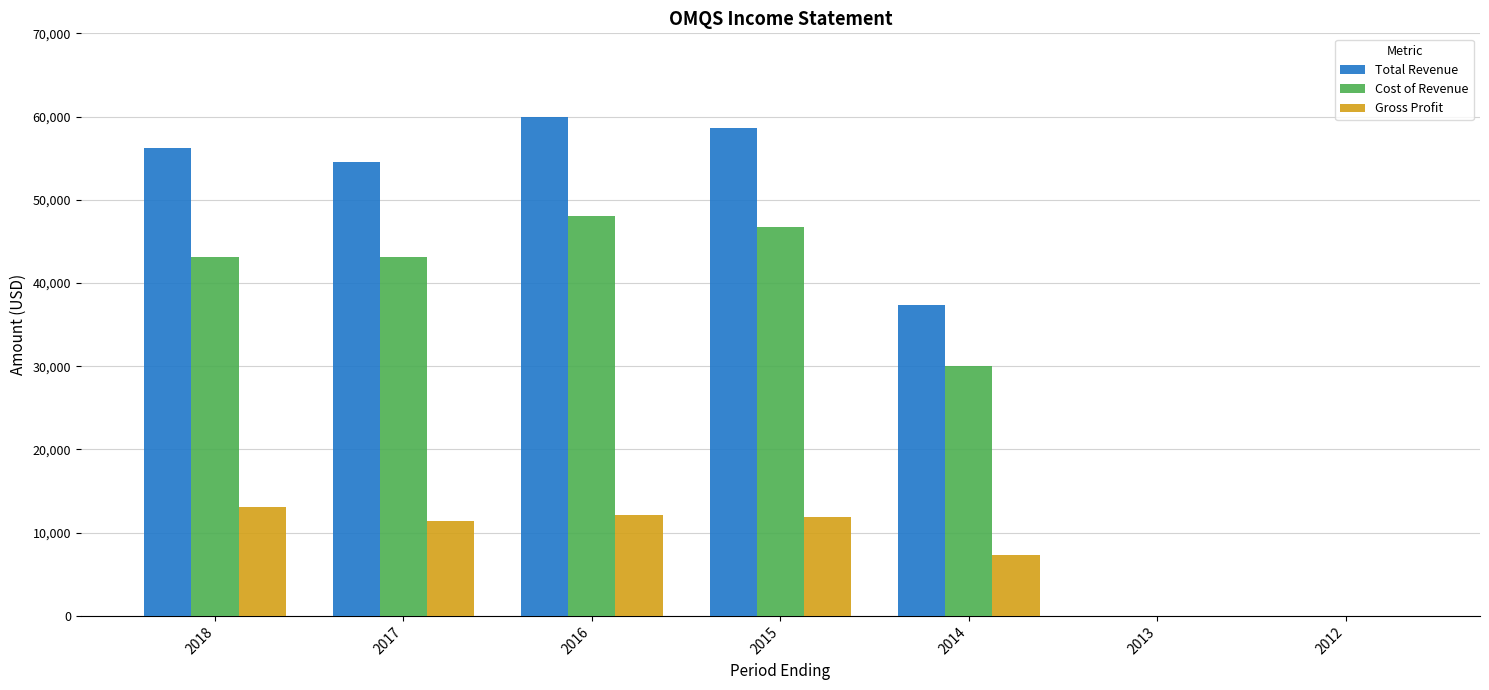

What is the total value across all series at 2014?

74600